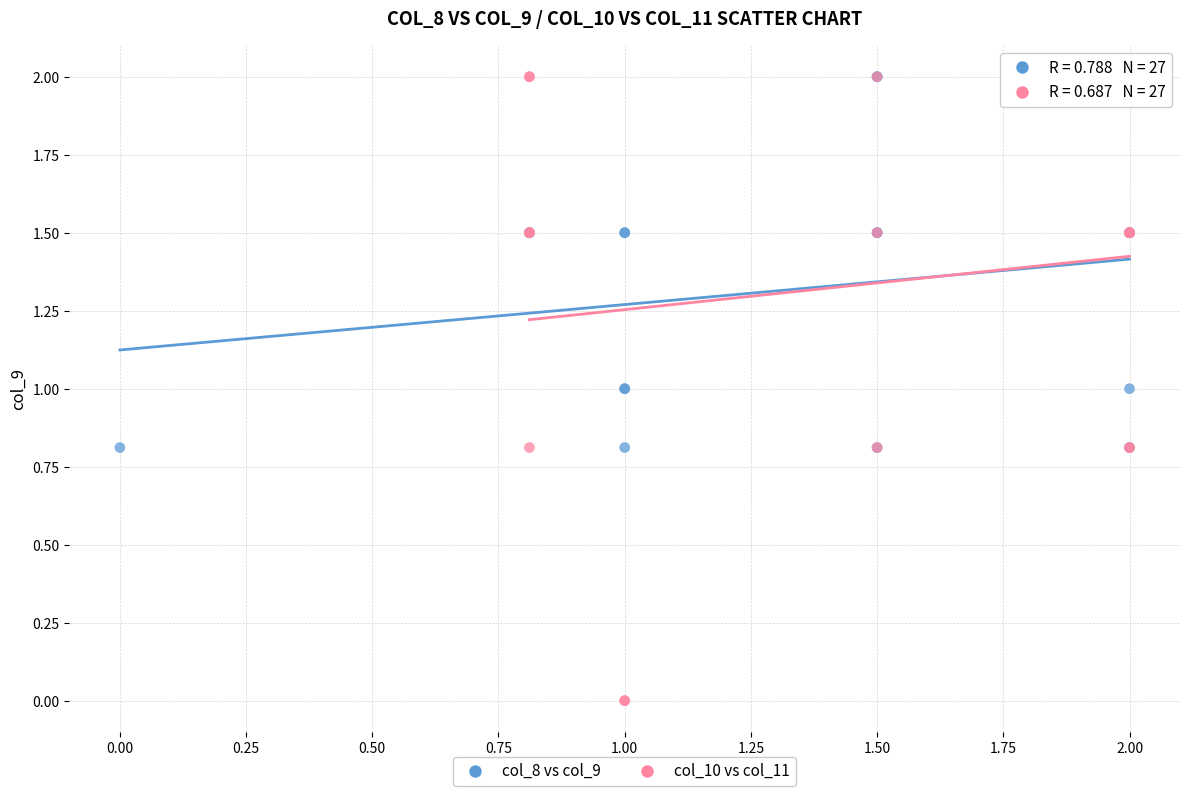

Which series has the widest spread of Y values?

col_10 vs col_11